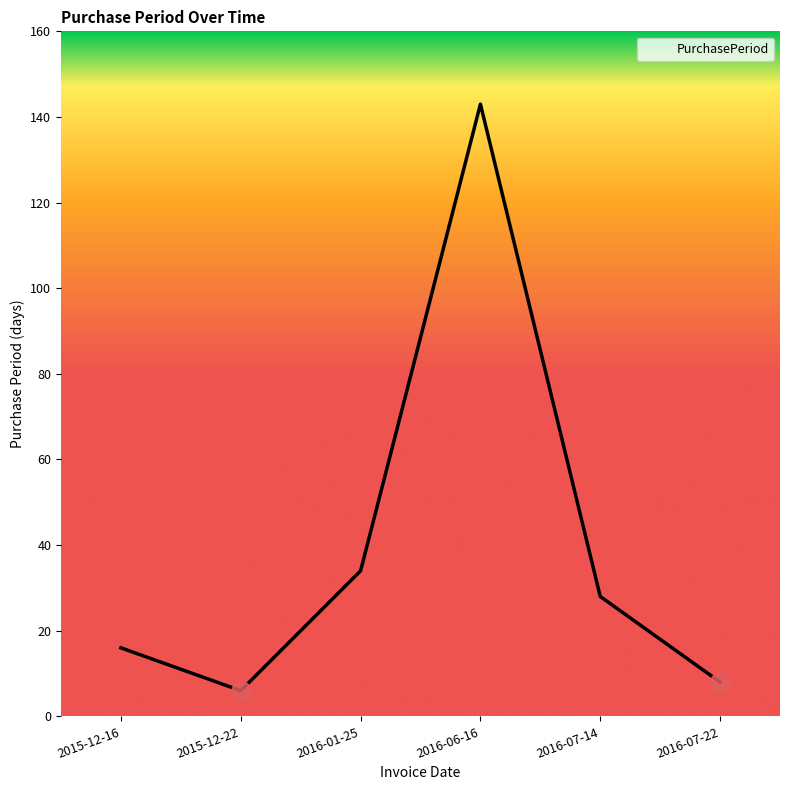

Does the chart display data point markers on the line(s)?

No